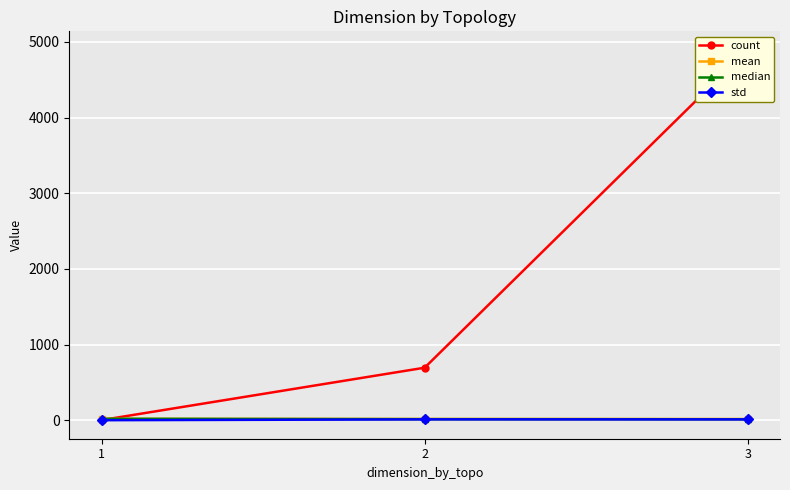

Rank the series at 3 from highest to lowest value.

count, mean, median, std